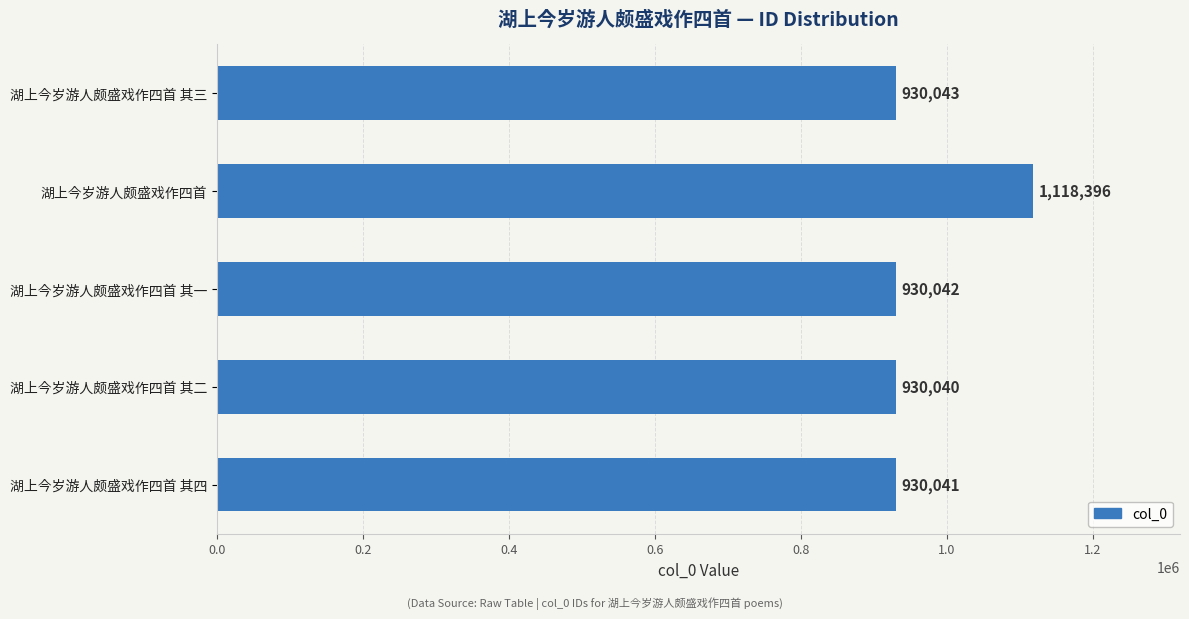

Rank the categories by value from lowest to highest.

湖上今岁游人颇盛戏作四首 其二, 湖上今岁游人颇盛戏作四首 其四, 湖上今岁游人颇盛戏作四首 其一, 湖上今岁游人颇盛戏作四首 其三, 湖上今岁游人颇盛戏作四首